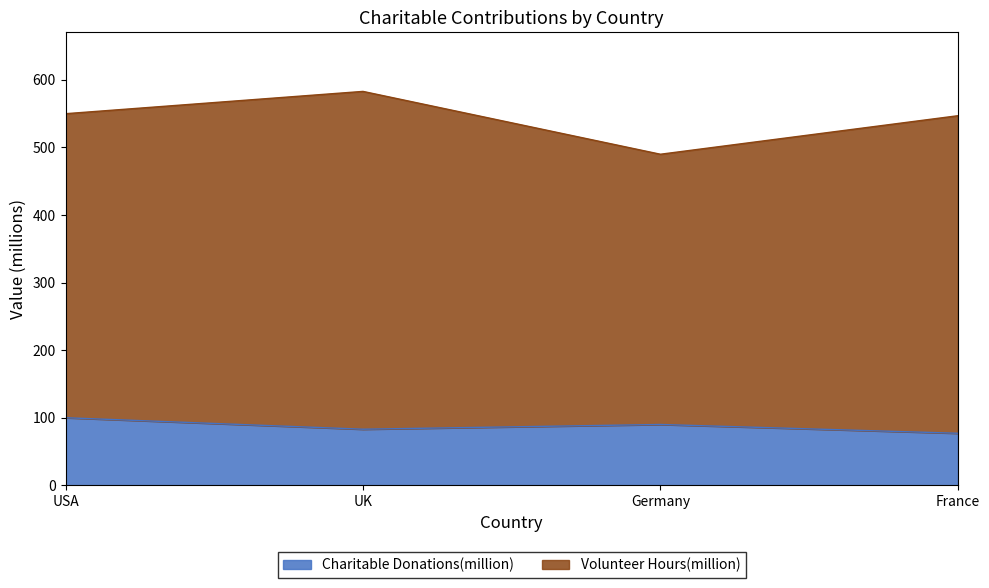

Rank the categories by value from lowest to highest.

France, UK, Germany, USA